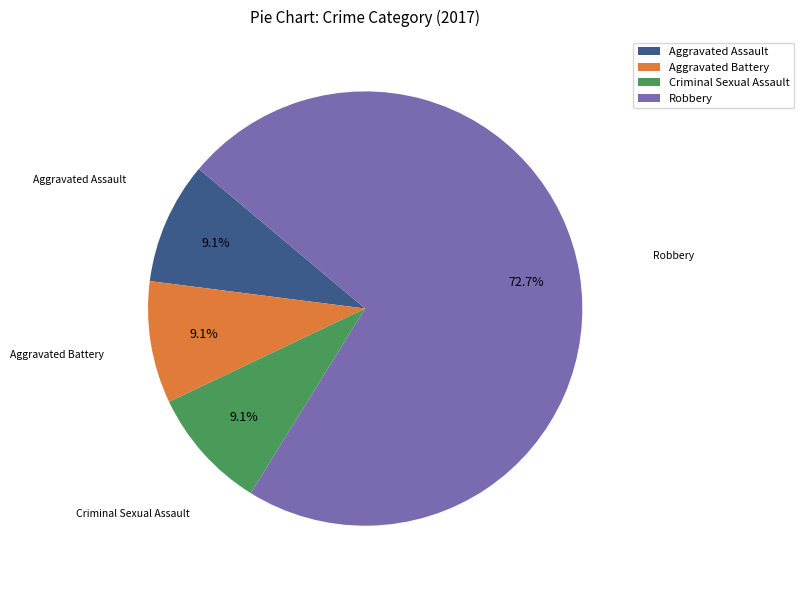

The Criminal Sexual Assault slice represents 19% of the pie. True or false?

False